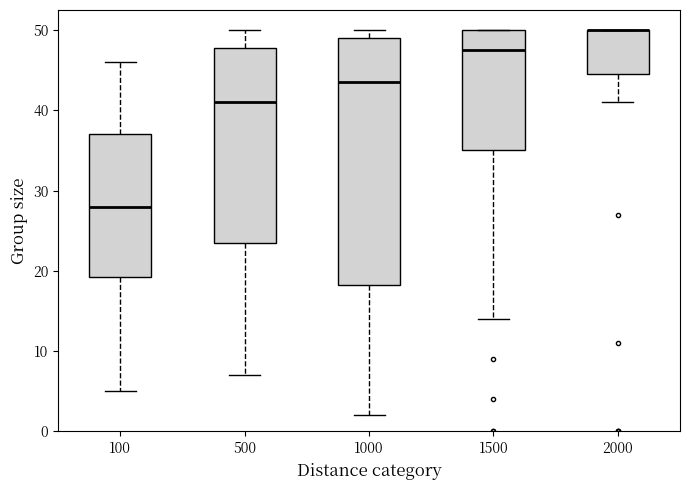

Which box is the tallest, from its lower edge to its upper edge?

1000